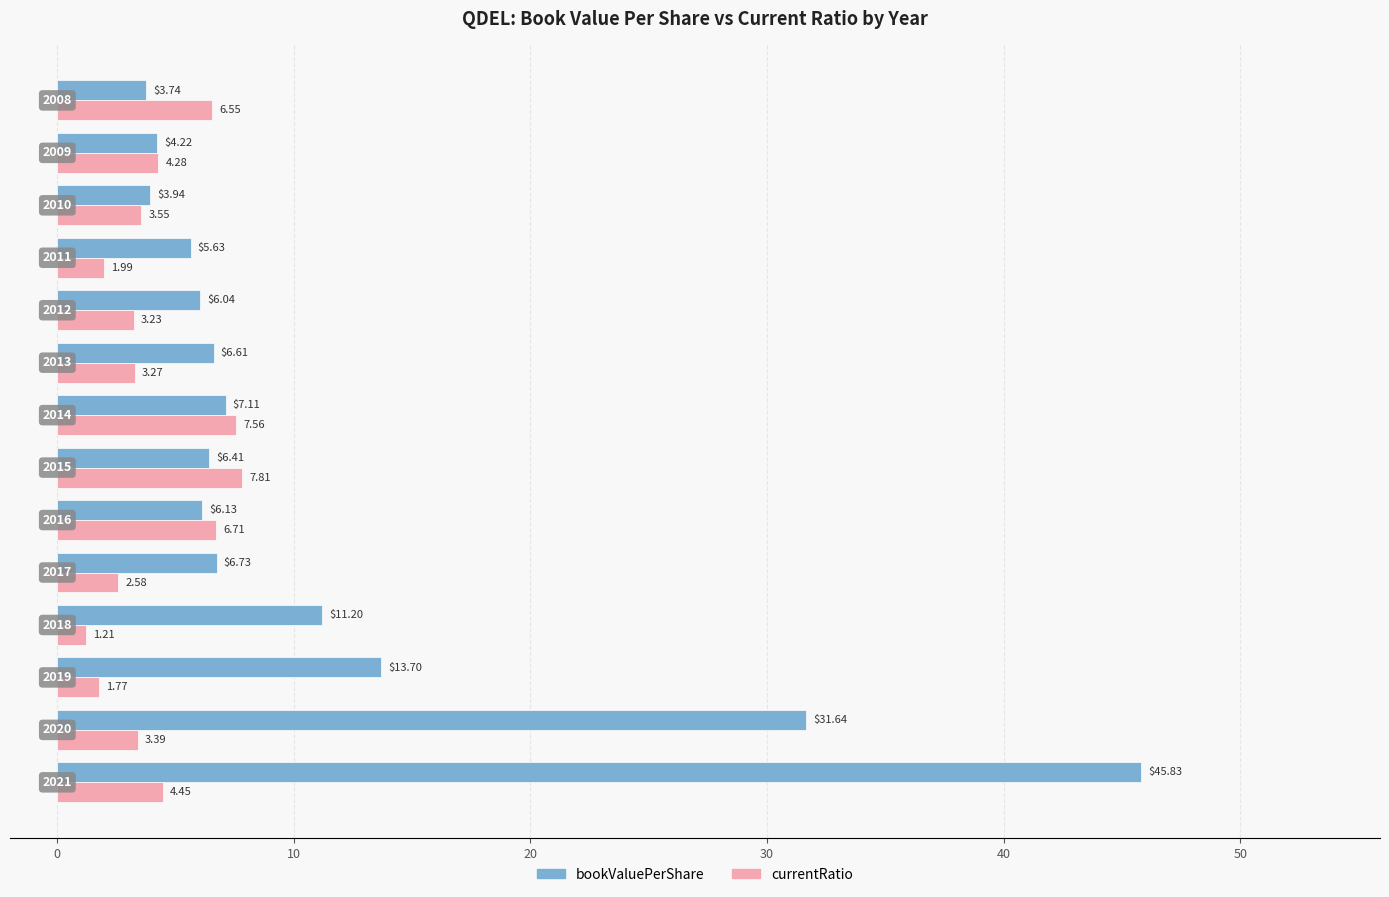

What is the difference between the maximum and minimum values in the currentRatio series?

6.6